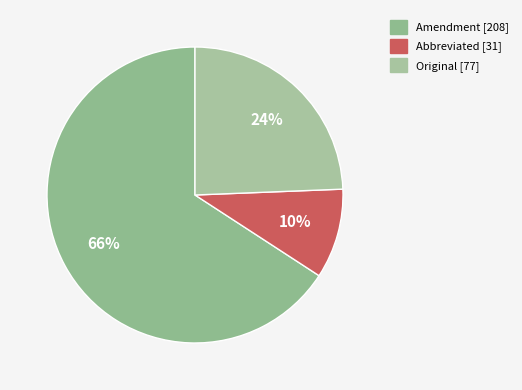

True or false: Amendment accounts for 66% of the total.

True